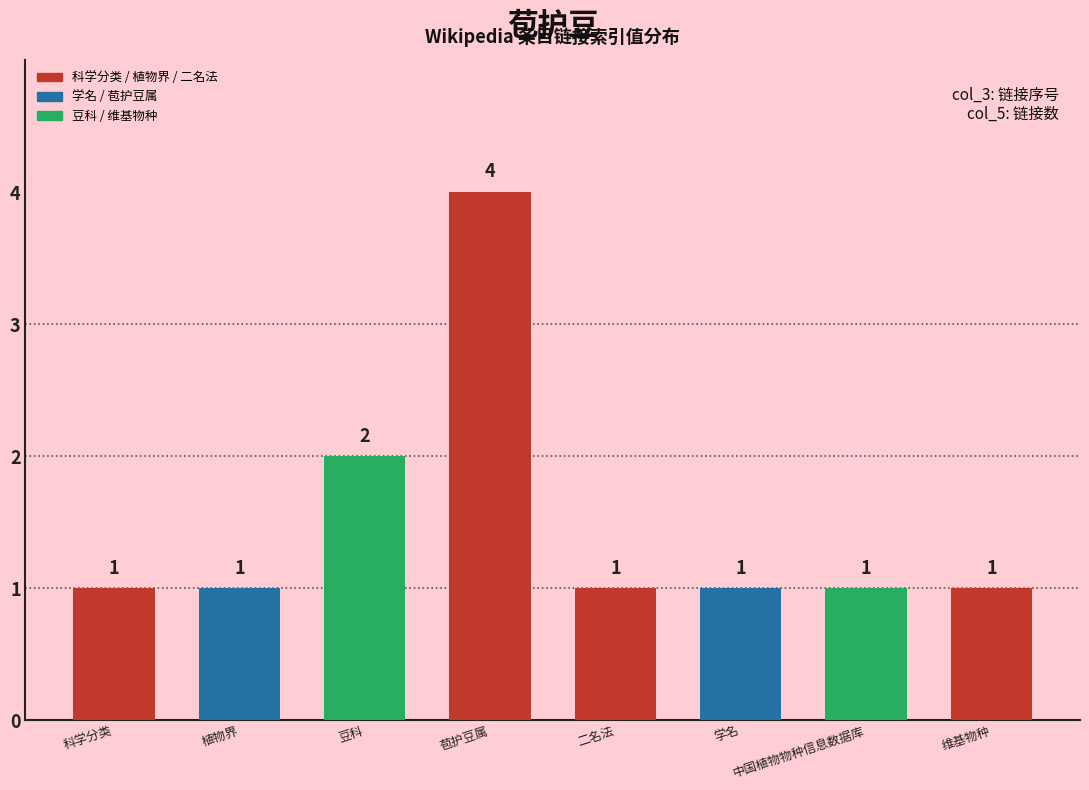

What is the change in value from 豆科 to 学名?

-1